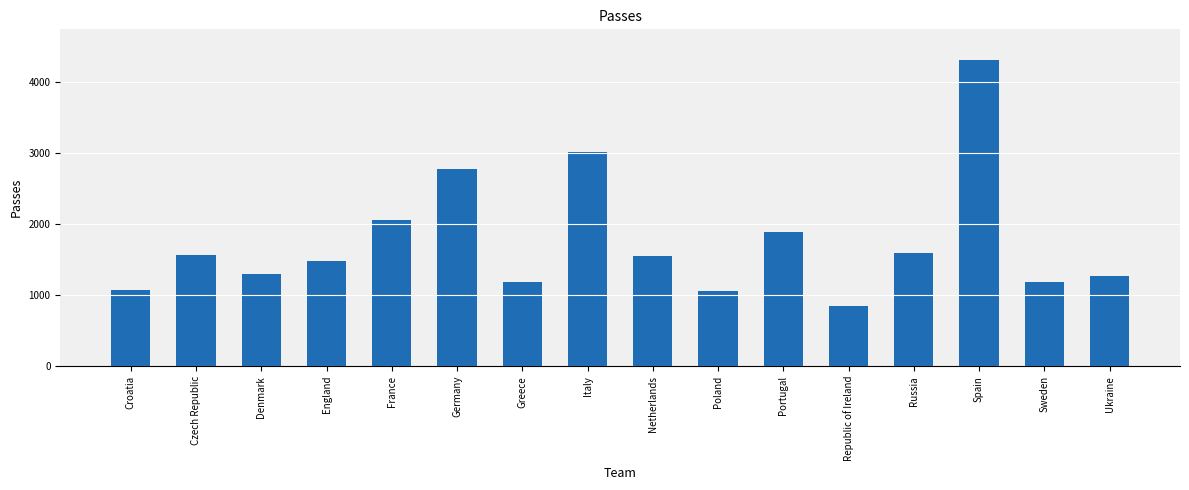

What is the maximum value shown in the chart?

4317